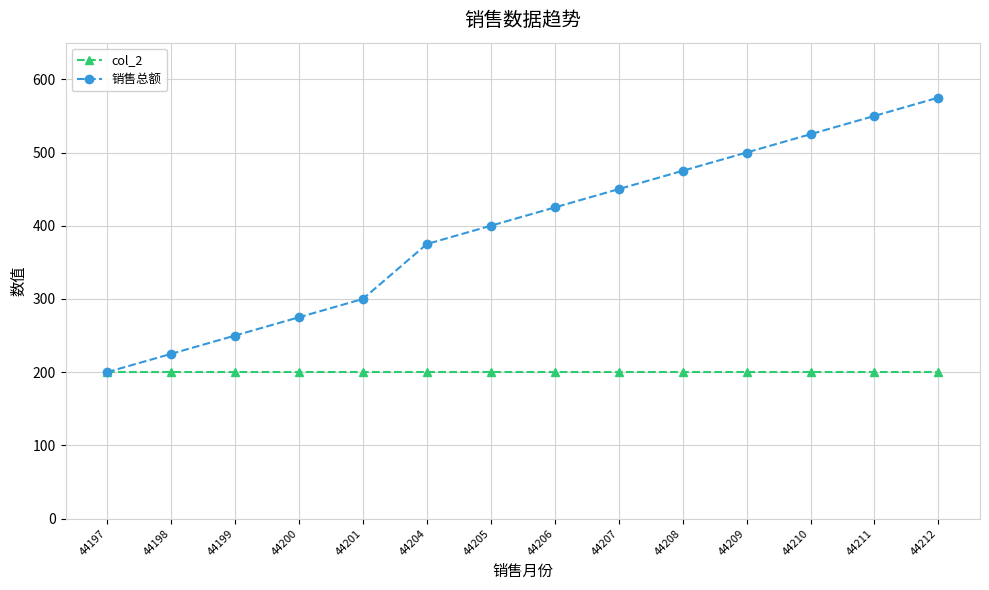

Is it true that 销售总额 equals 375 at 44204?

True